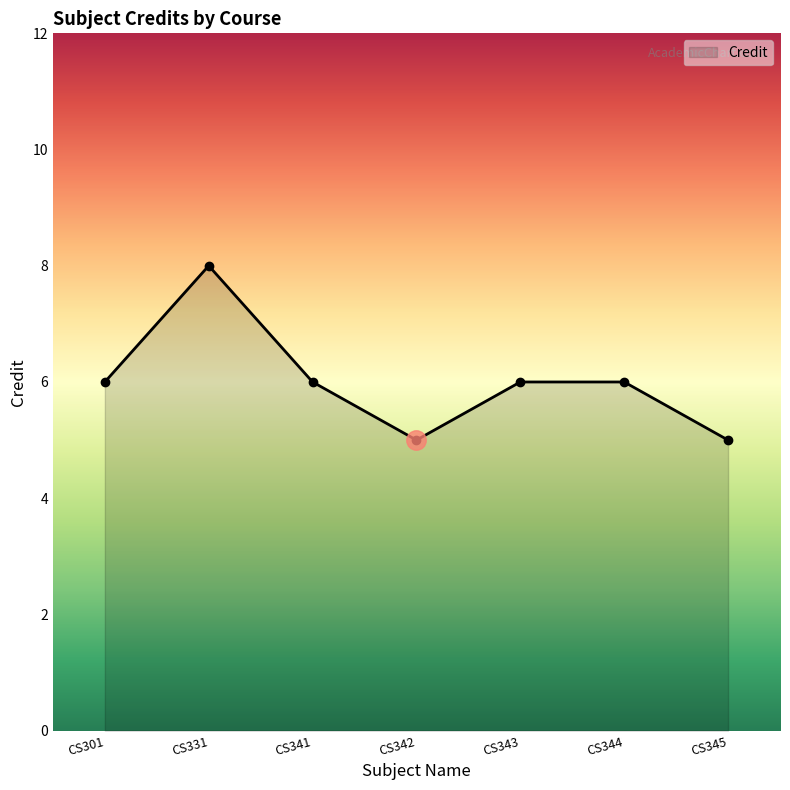

Does the chart have visible grid lines?

No